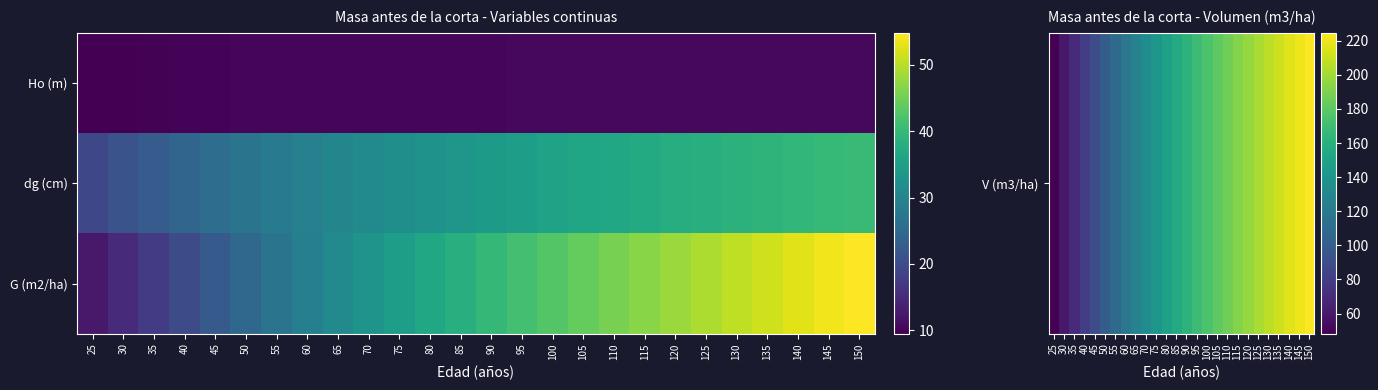

At which category is the sum across all series the highest?

150